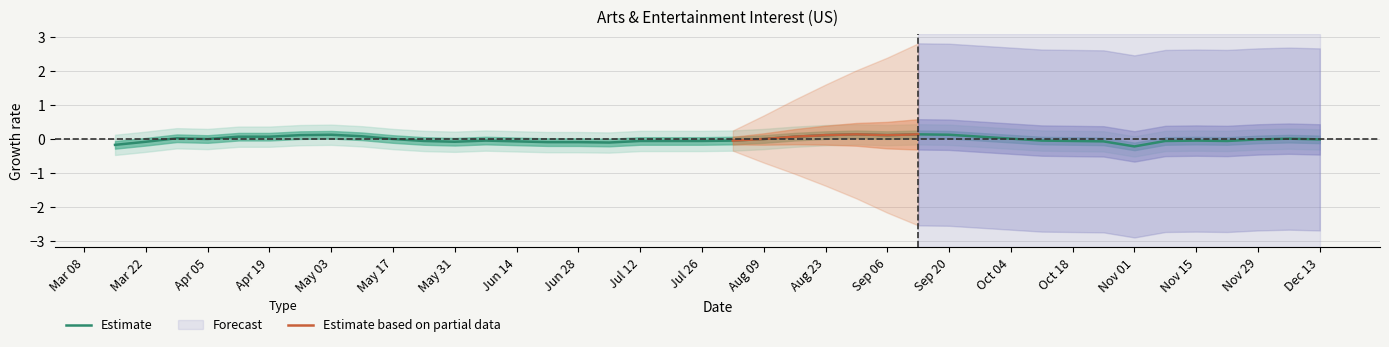

How many values are below 0?

22